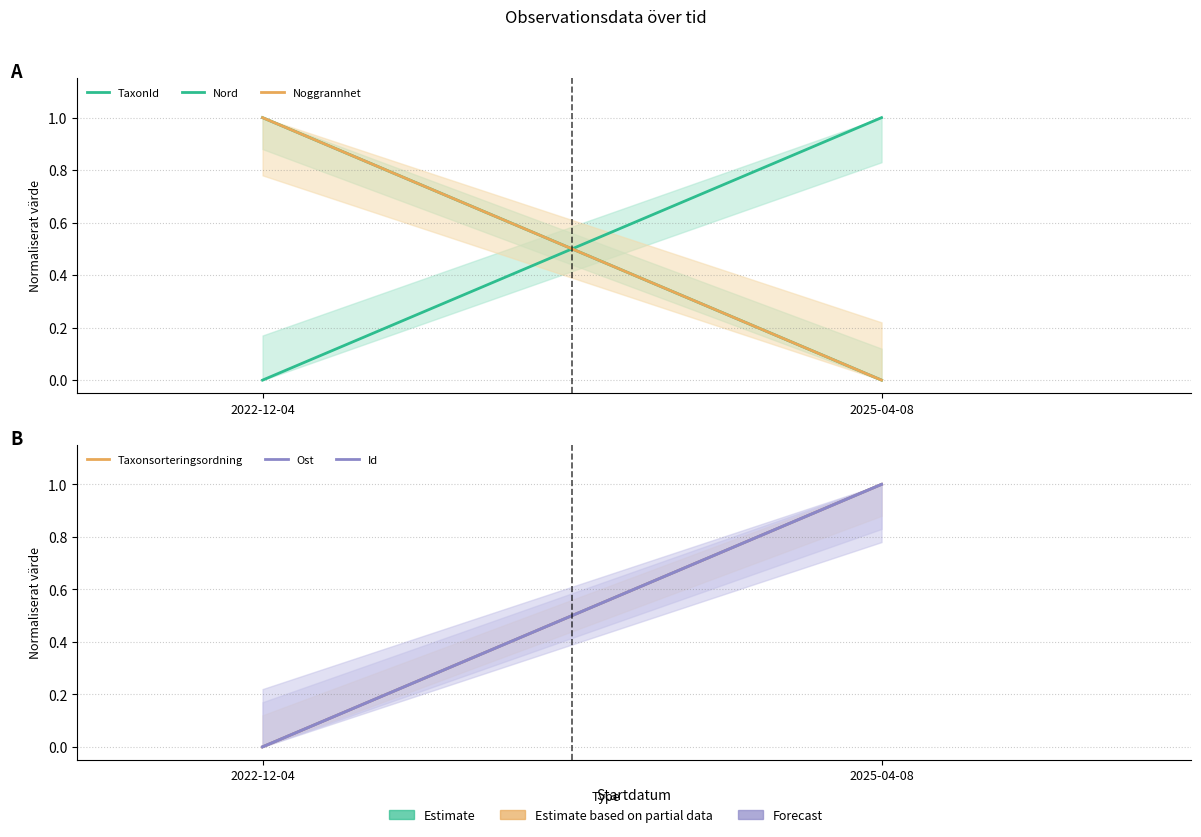

At which category is the sum across all series the highest?

2025-04-08